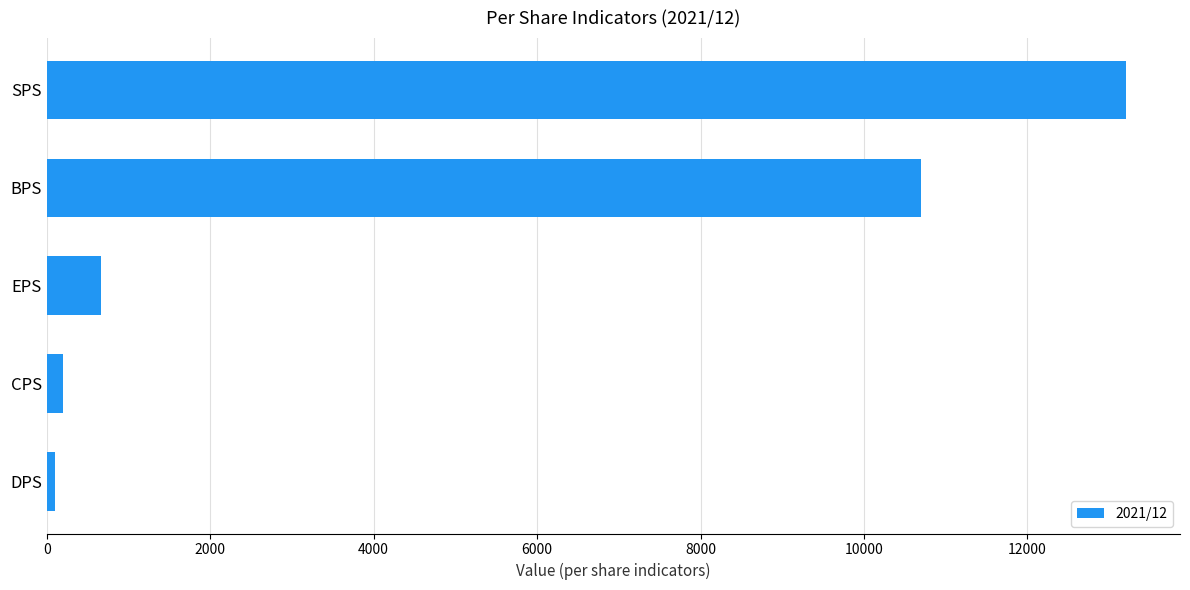

What is the label of the 2nd bar from the bottom?

CPS